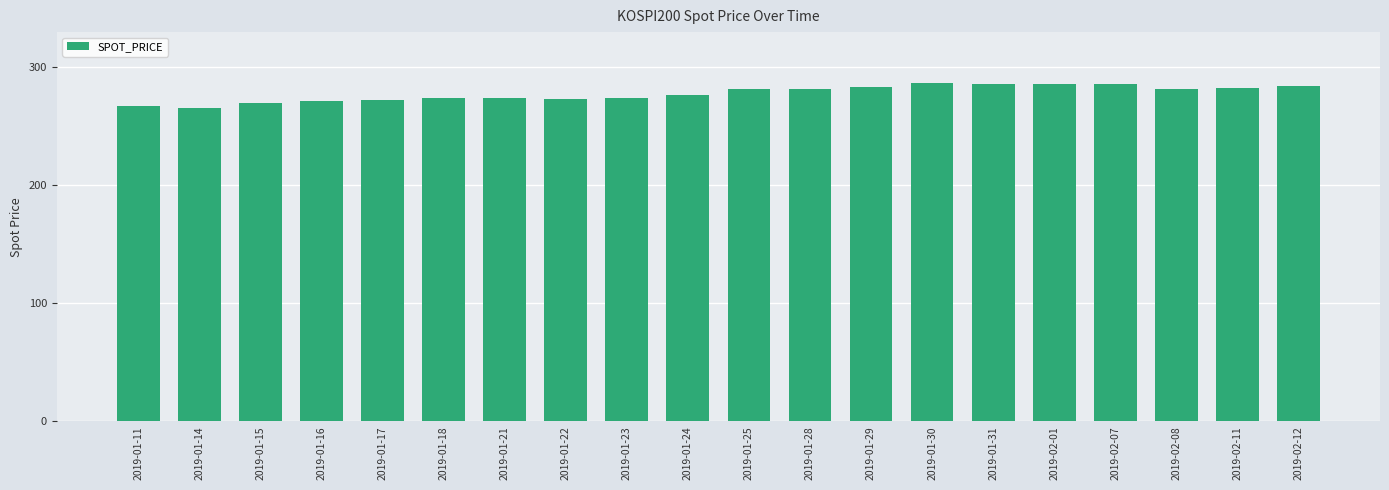

What is the difference between the second highest and minimum values?

20.9